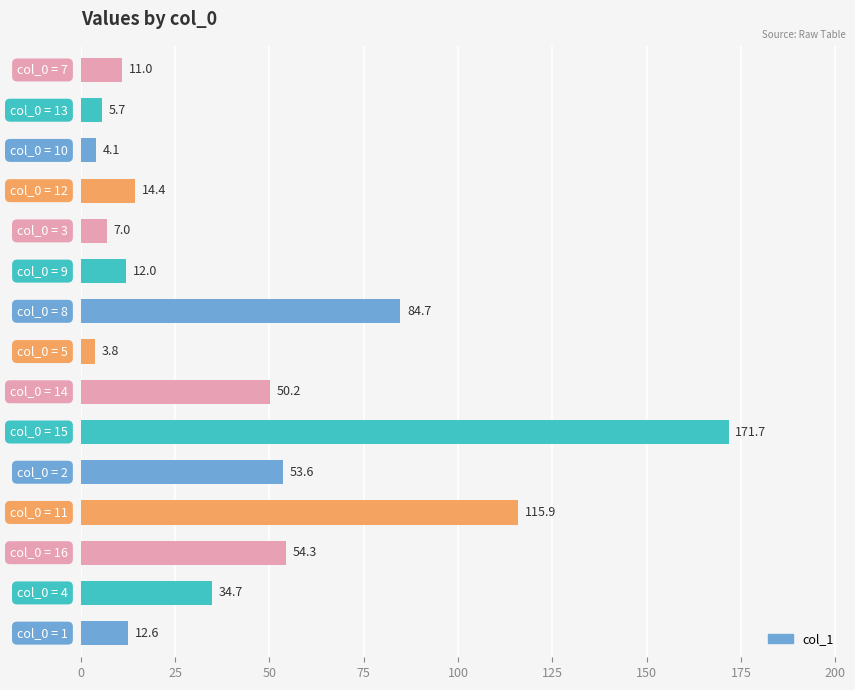

What is the maximum value shown in the chart?

171.7